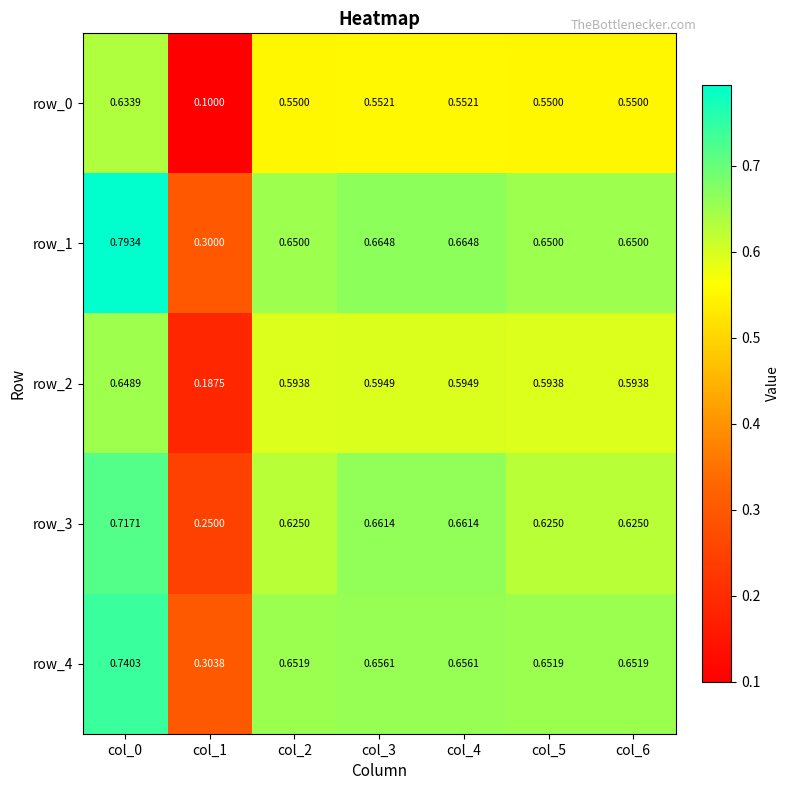

Is the value of row_4 at col_3 greater than the value of row_0 at col_4?

Yes